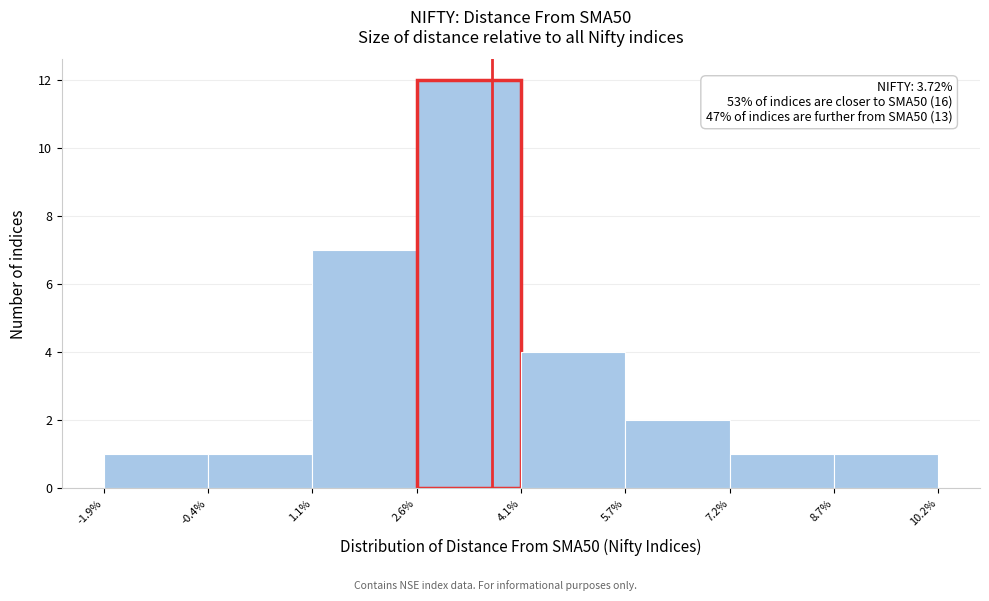

Over which range of the x-axis is the bar tallest?

2.6% to 4.1%